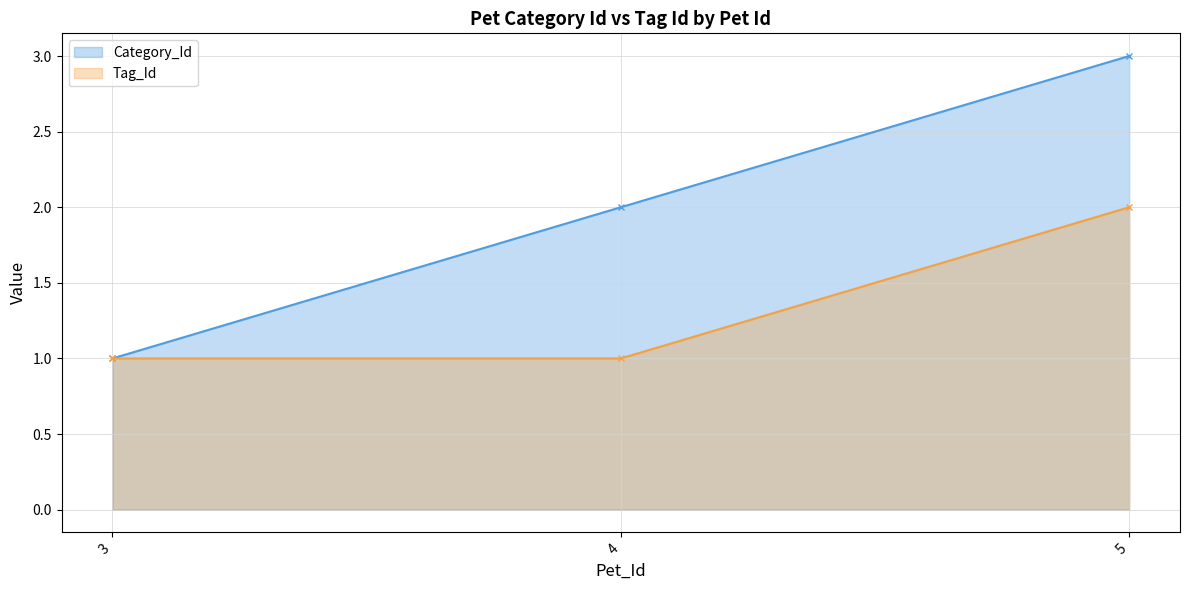

What is the spread (max minus min) of values at 4?

1